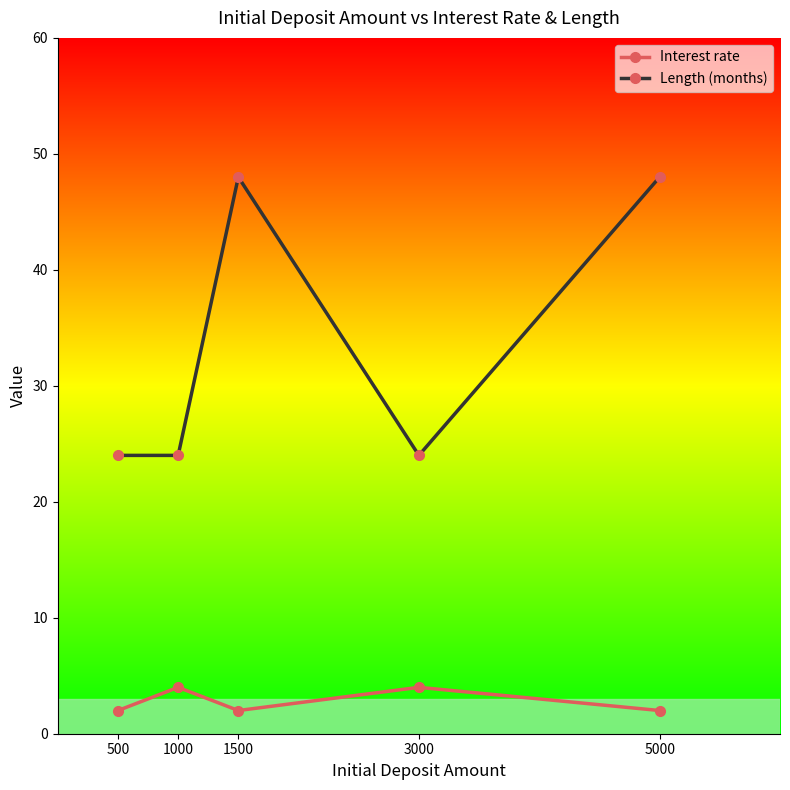

What is the total value across all series at 1000?

28